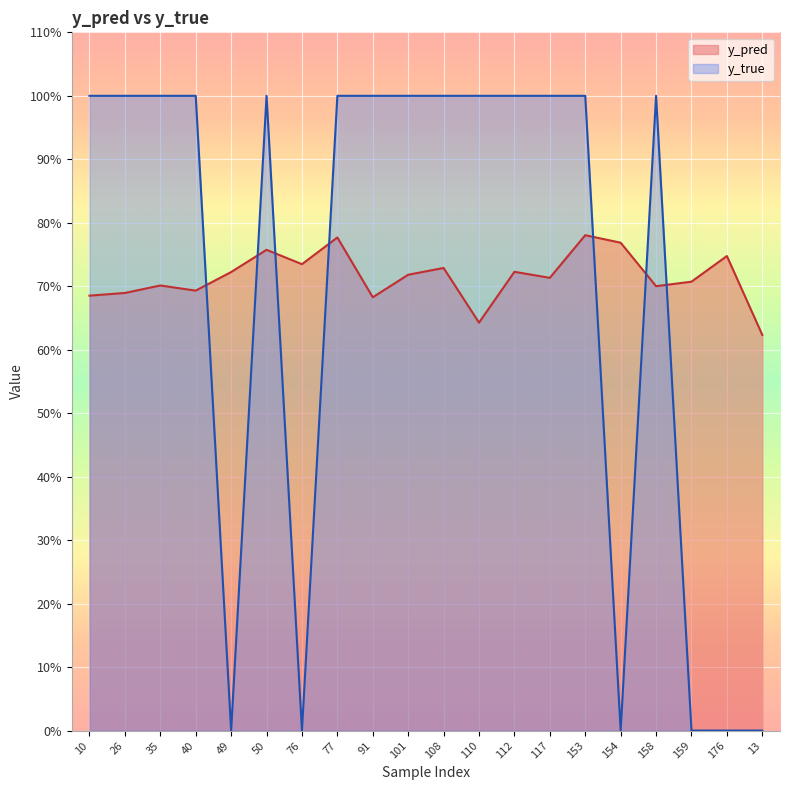

What is the maximum value shown in the chart?

1.0